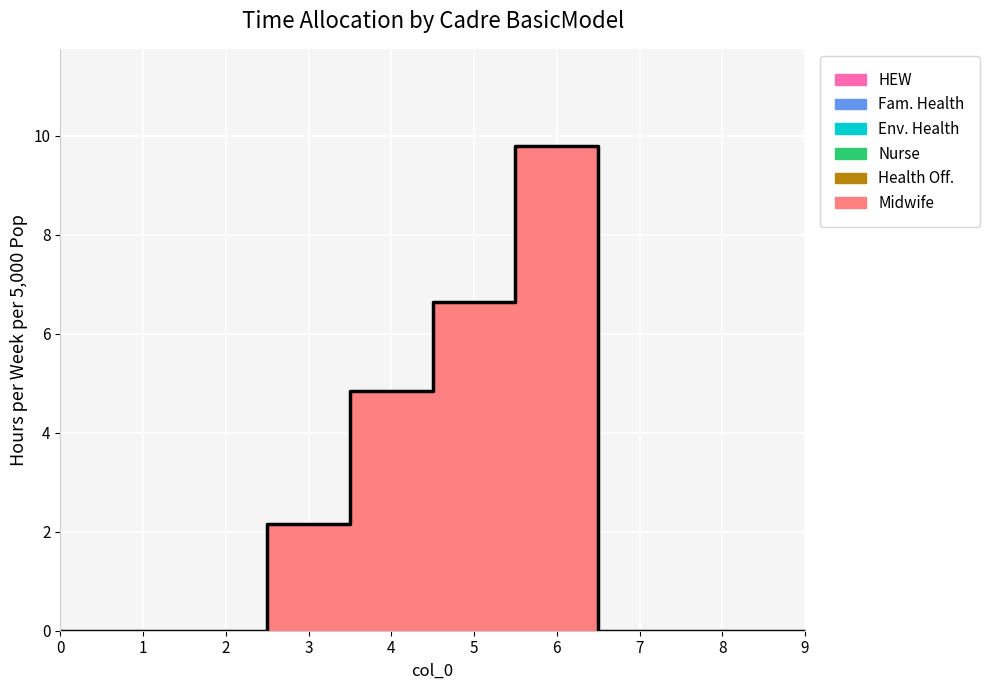

True or false: 1 has more than 1 points higher than both neighbors.

False